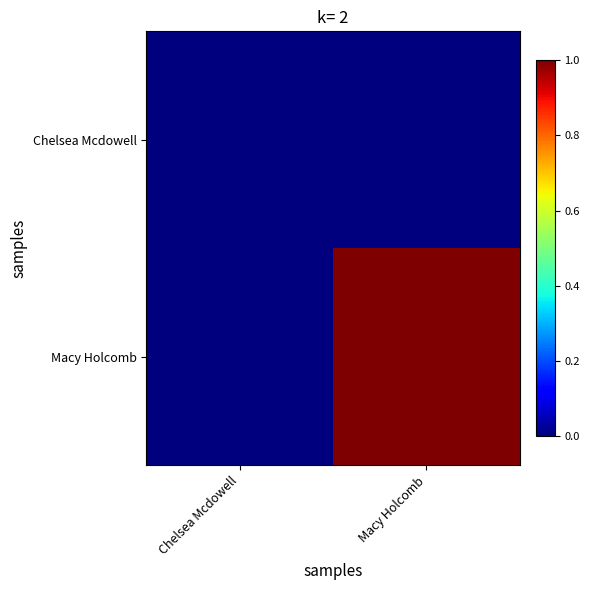

Which series has the largest total across all categories?

Macy Holcomb